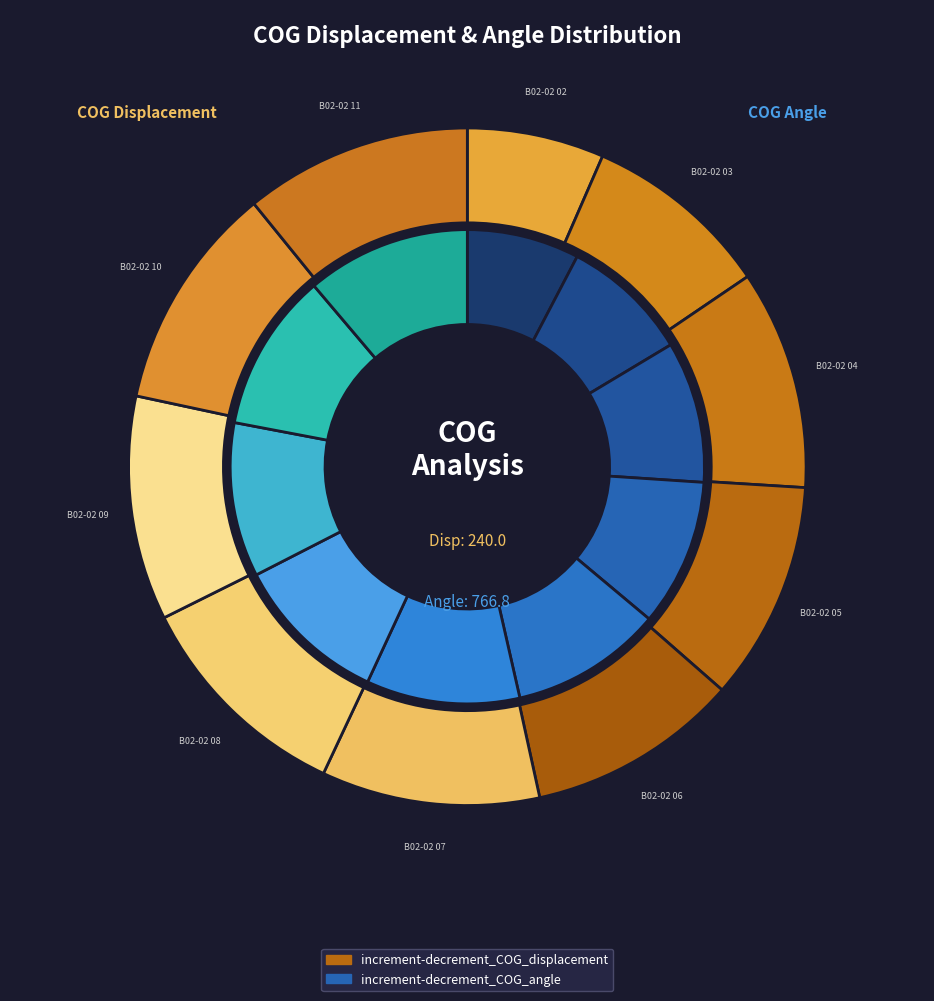

The 6 slice represents 11% of the pie. True or false?

True